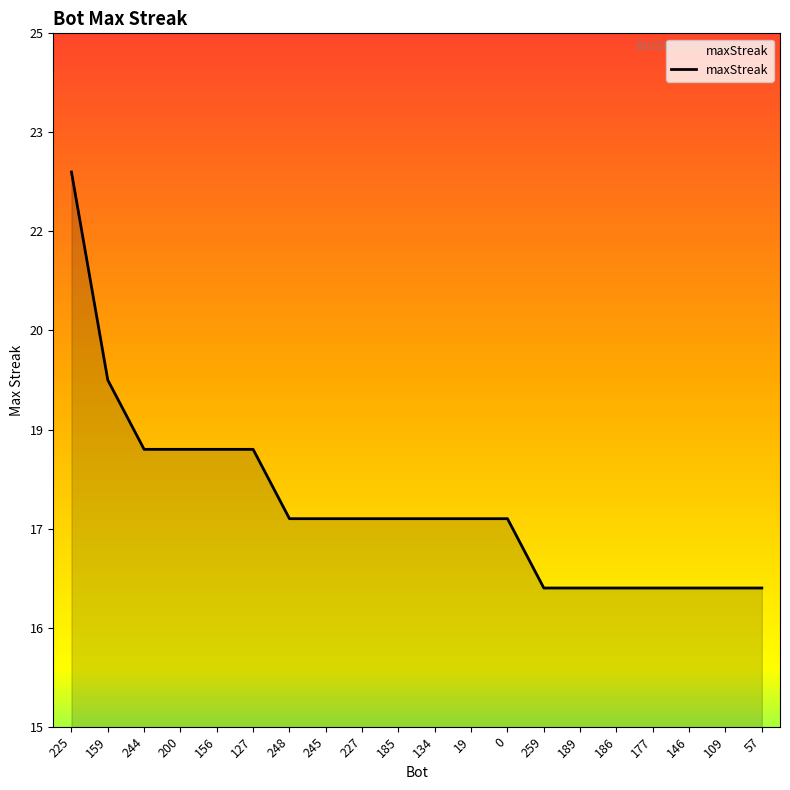

Which label corresponds to the largest value in the chart?

225